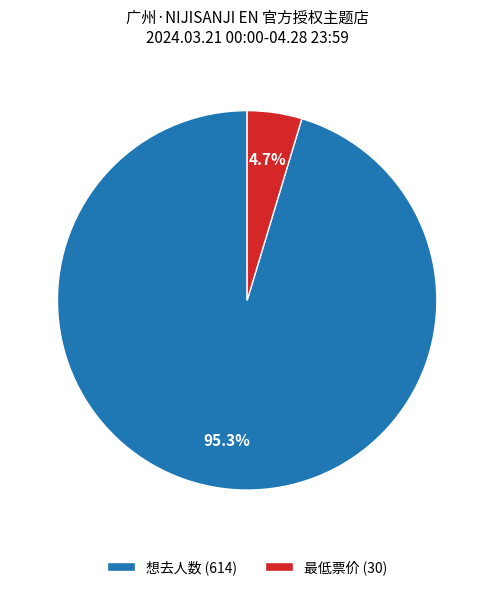

To the nearest percent, what is the average slice percentage?

50%